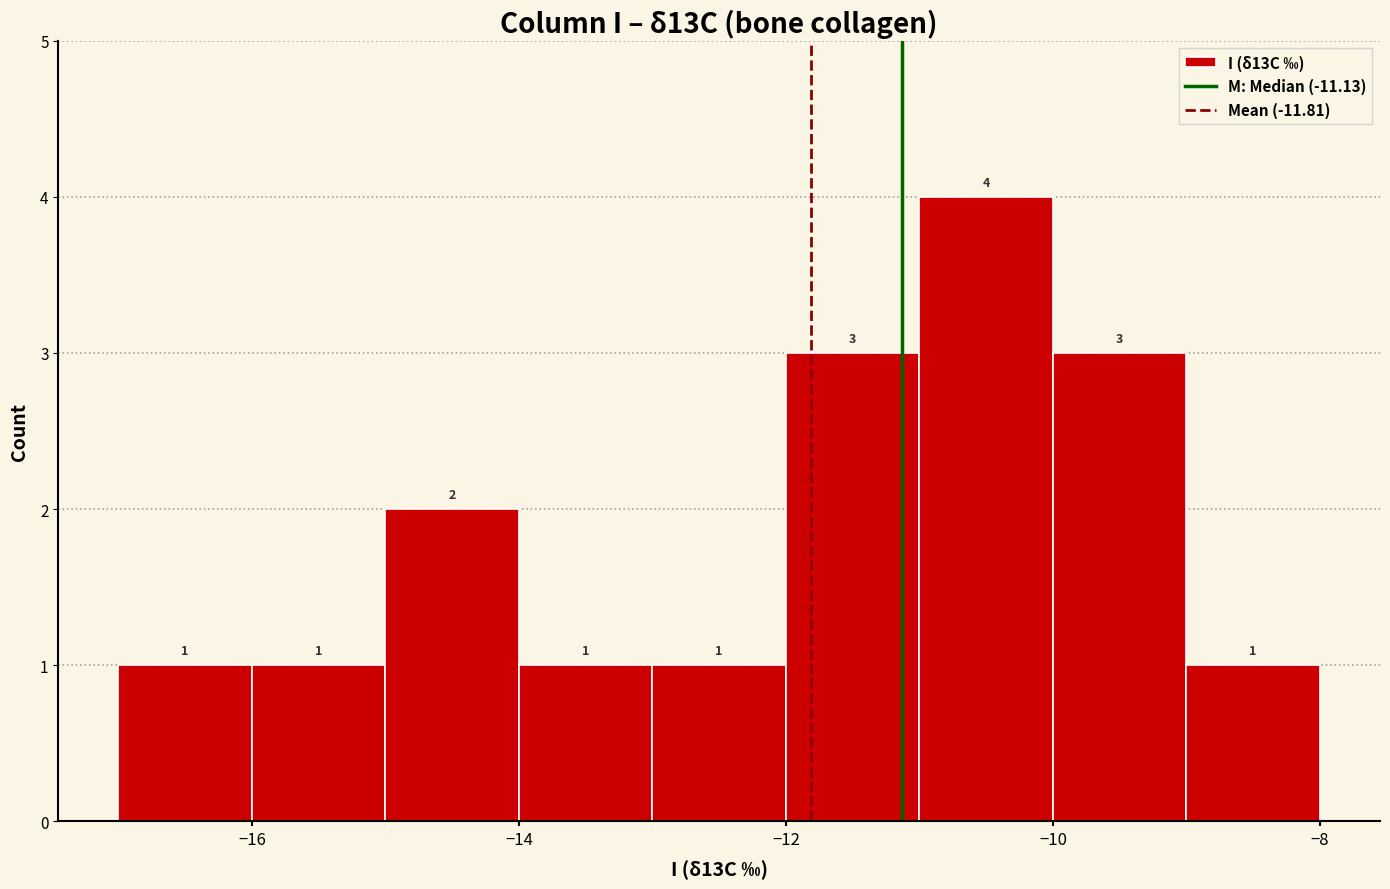

What is the height of the bar covering -12 to -11 on the x-axis?

3